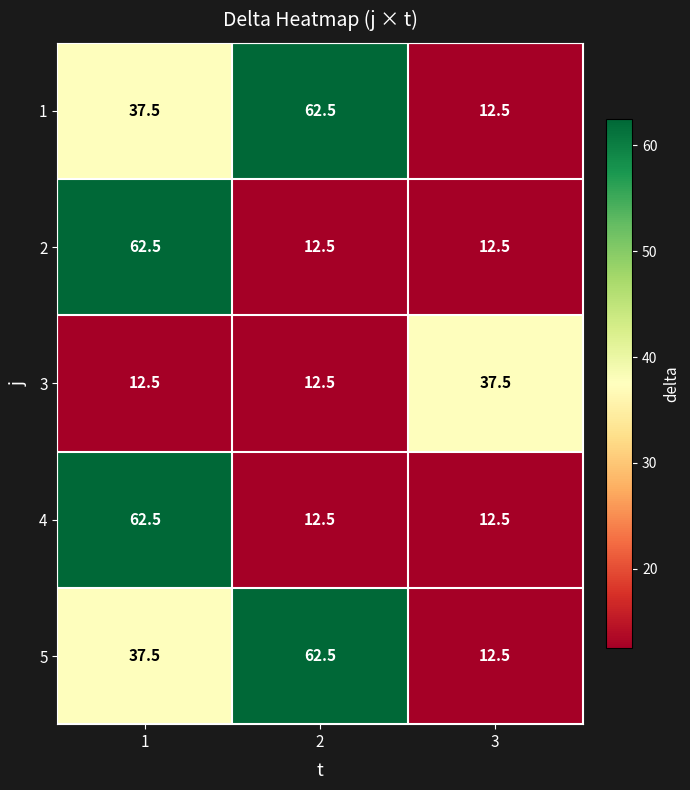

What is the minimum value for 2?

12.5